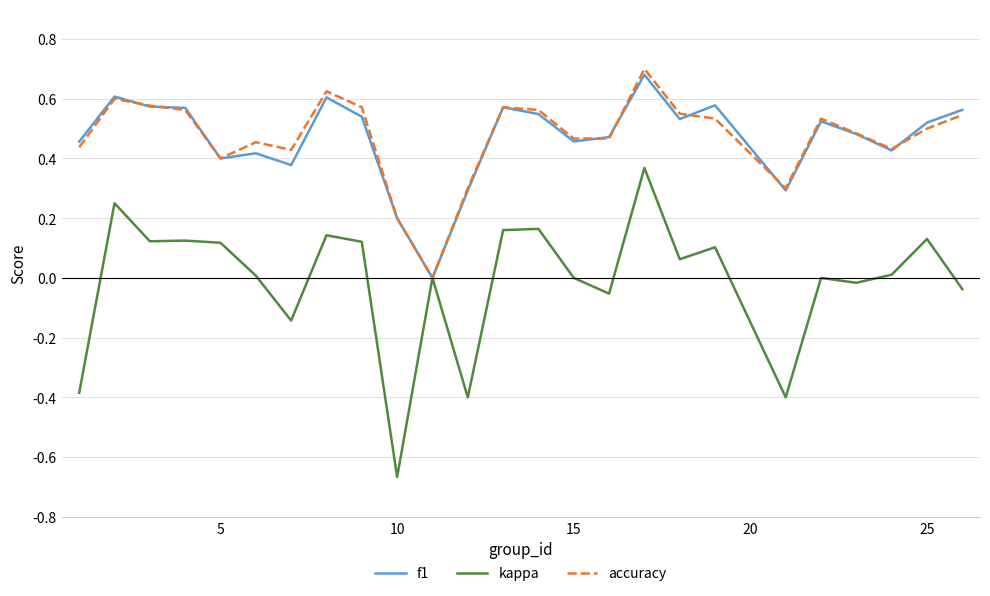

Is this an area chart (filled region under the line)?

No